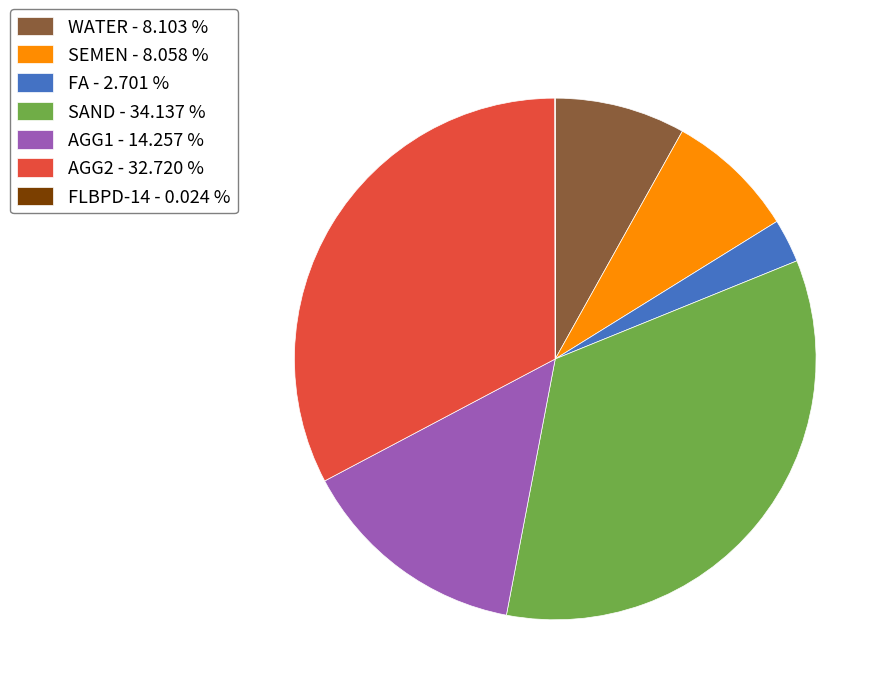

What is the ratio of the value at SAND - 34.137 % to the value at FA - 2.701 %?

12.6